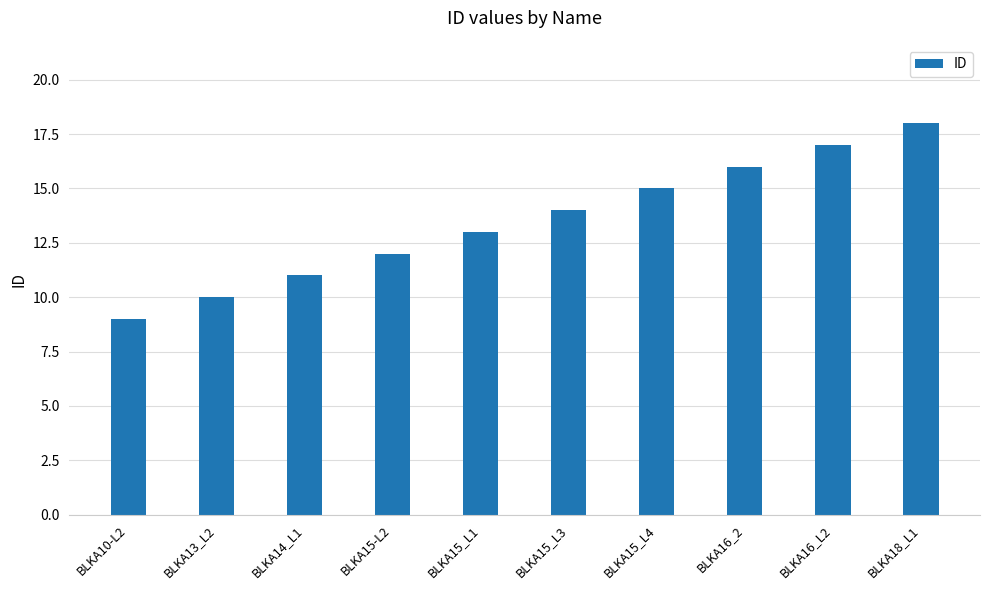

Count the values in the range 11 to 16.

6